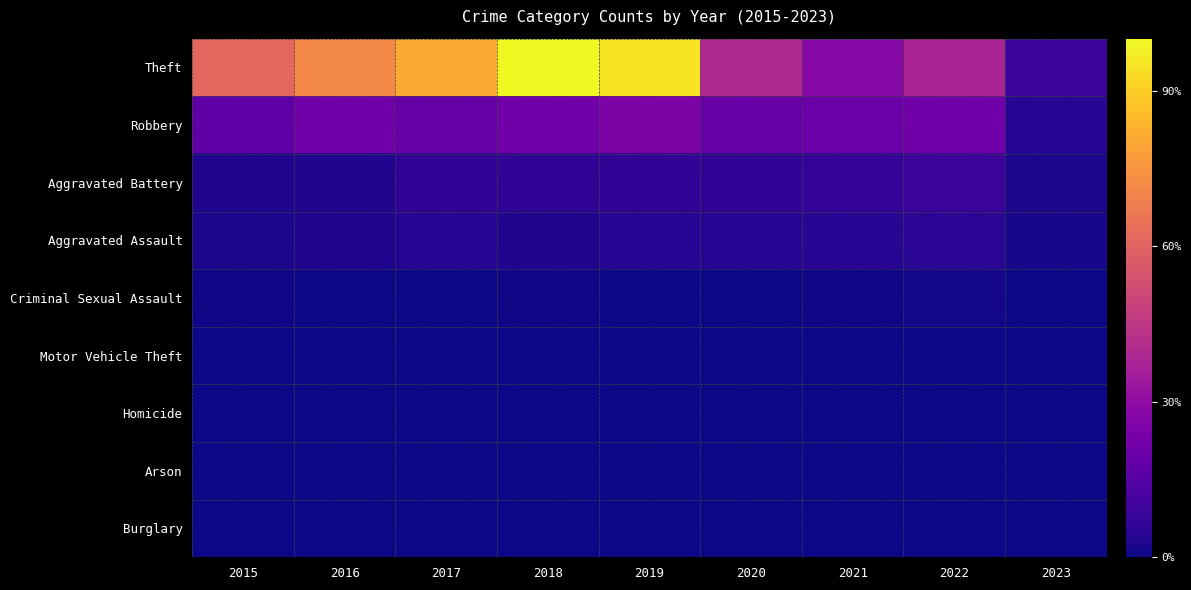

Reading left to right, extract all data points from this chart.

Theft: 2015=1429	2016=1676	2017=1896	2018=2341	2019=2230	2020=930	2021=642	2022=880	2023=194
Robbery: 2015=395	2016=510	2017=446	2018=519	2019=591	2020=450	2021=484	2022=521	2023=111
Aggravated Battery: 2015=82	2016=82	2017=142	2018=152	2019=148	2020=150	2021=163	2022=202	2023=51
Aggravated Assault: 2015=46	2016=71	2017=95	2018=77	2019=98	2020=94	2021=110	2022=121	2023=43
Criminal Sexual Assault: 2015=12	2016=8	2017=8	2018=11	2019=8	2020=3	2021=14	2022=23	2023=5
Motor Vehicle Theft: 2015=1	2016=4	2017=2	2018=1	2019=1	2020=3	2021=2	2022=2	2023=3
Homicide: 2015=0	2016=1	2017=1	2018=1	2019=2	2020=3	2021=4	2022=5	2023=1
Arson: 2015=3	2016=0	2017=0	2018=1	2019=1	2020=1	2021=2	2022=5	2023=0
Burglary: 2015=0	2016=0	2017=2	2018=0	2019=1	2020=0	2021=1	2022=0	2023=0